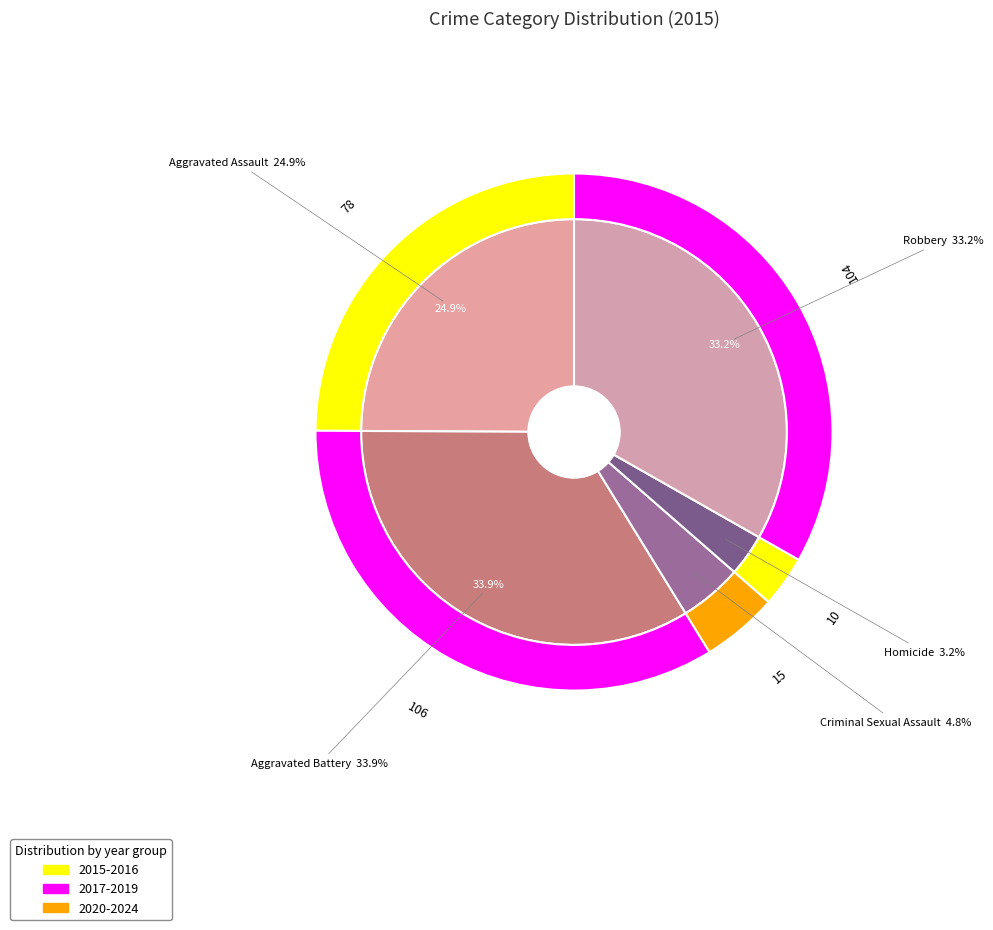

Is Aggravated Battery the majority of the pie?

No